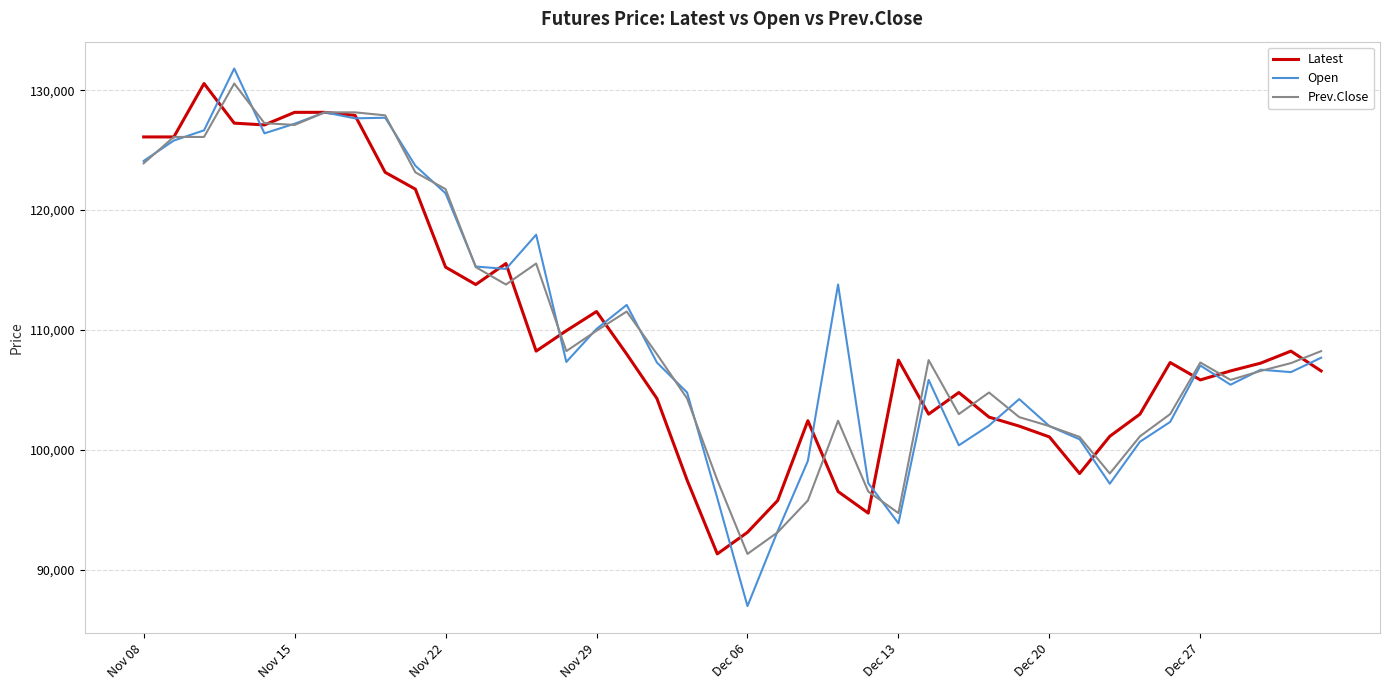

At how many categories does at least one series exceed 129472?

2